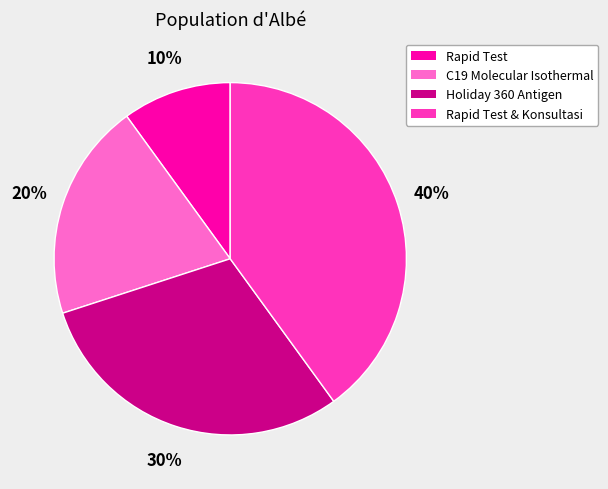

Is there a majority slice in this chart?

No